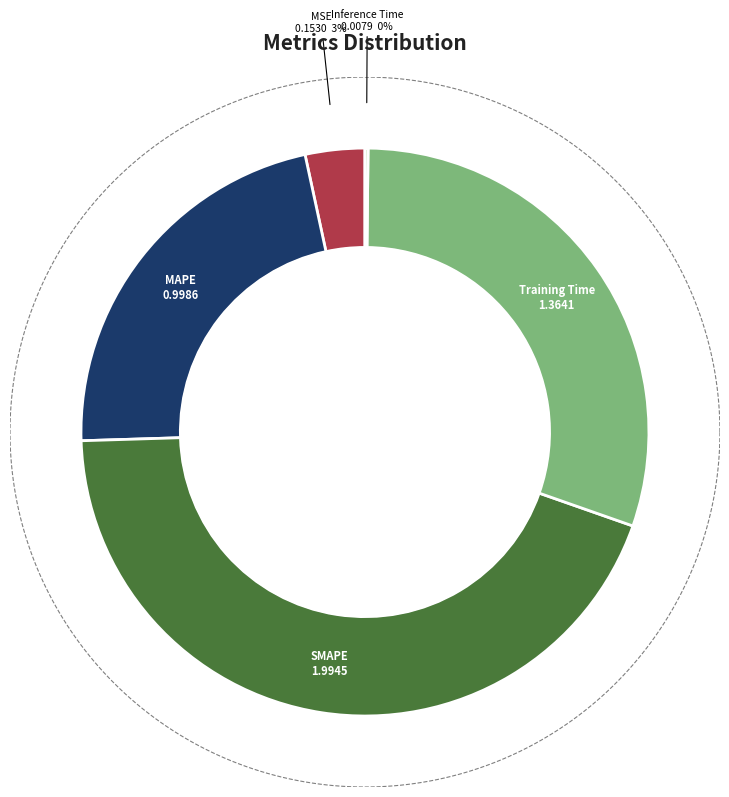

Is there any slice that represents more than half of the pie?

No